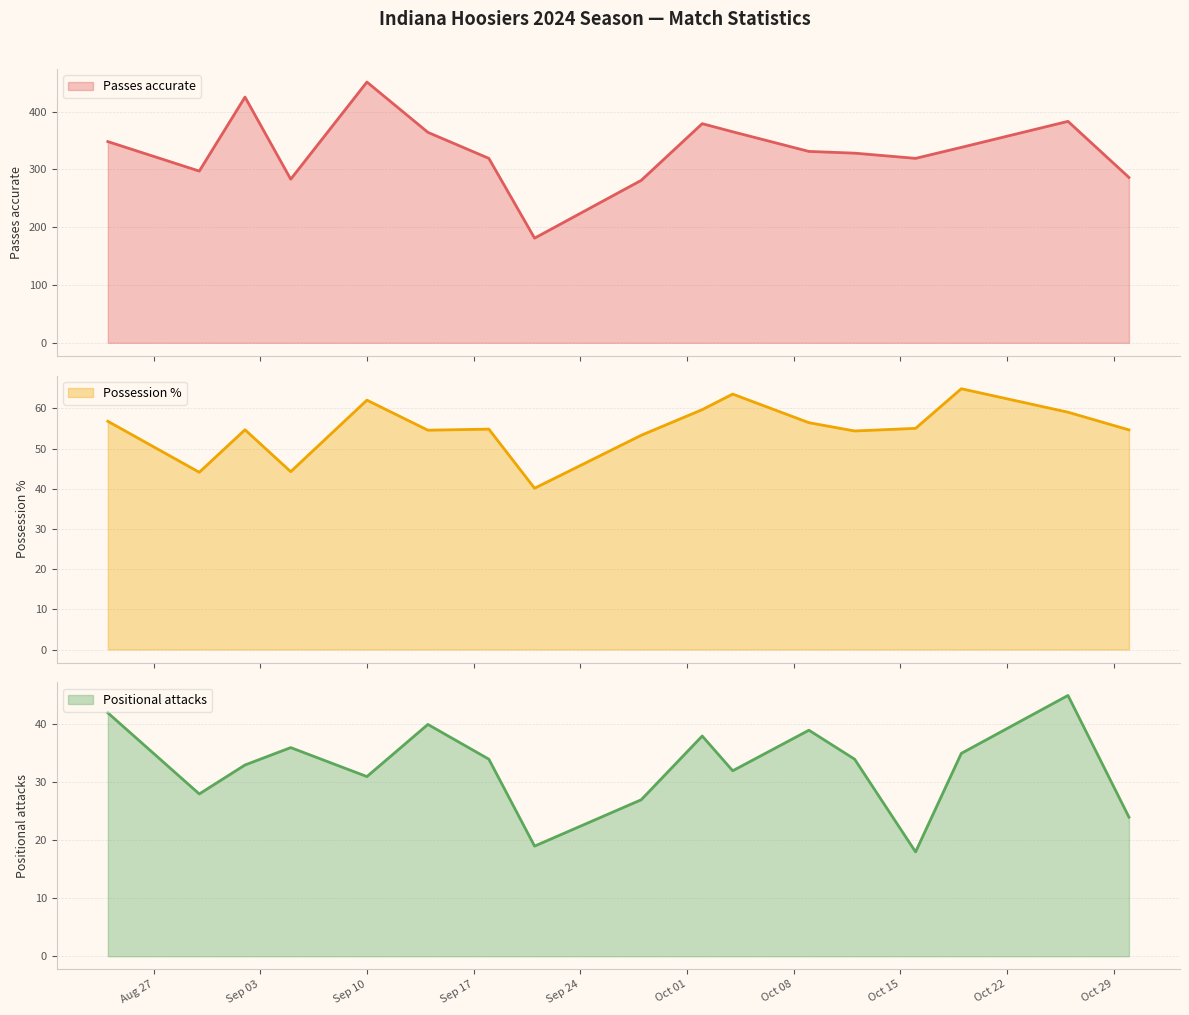

Does the chart have visible grid lines?

Yes